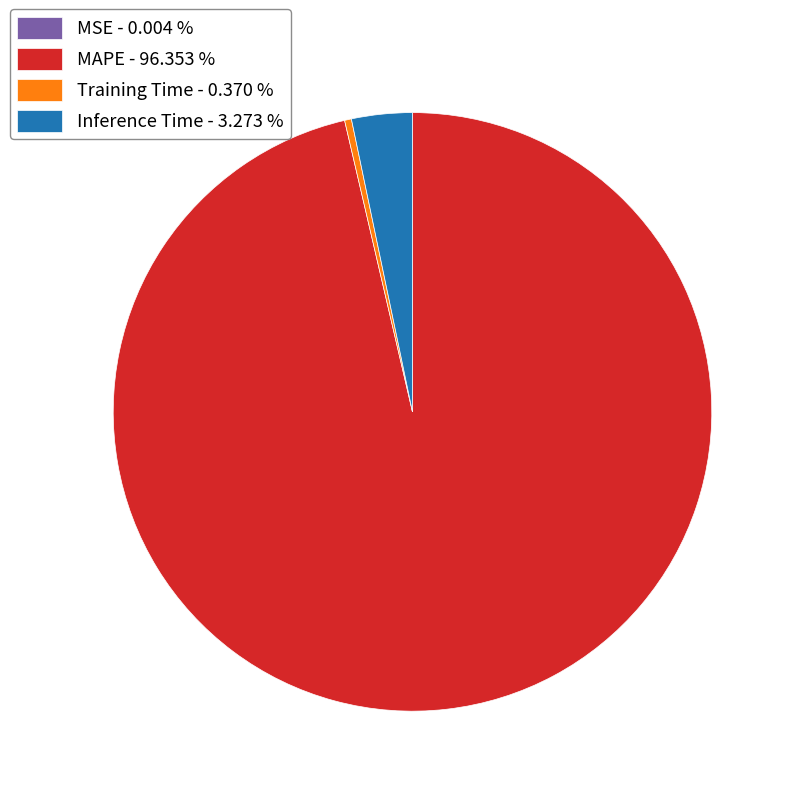

Does MAPE - 96.353 % represent more than half of the total?

Yes